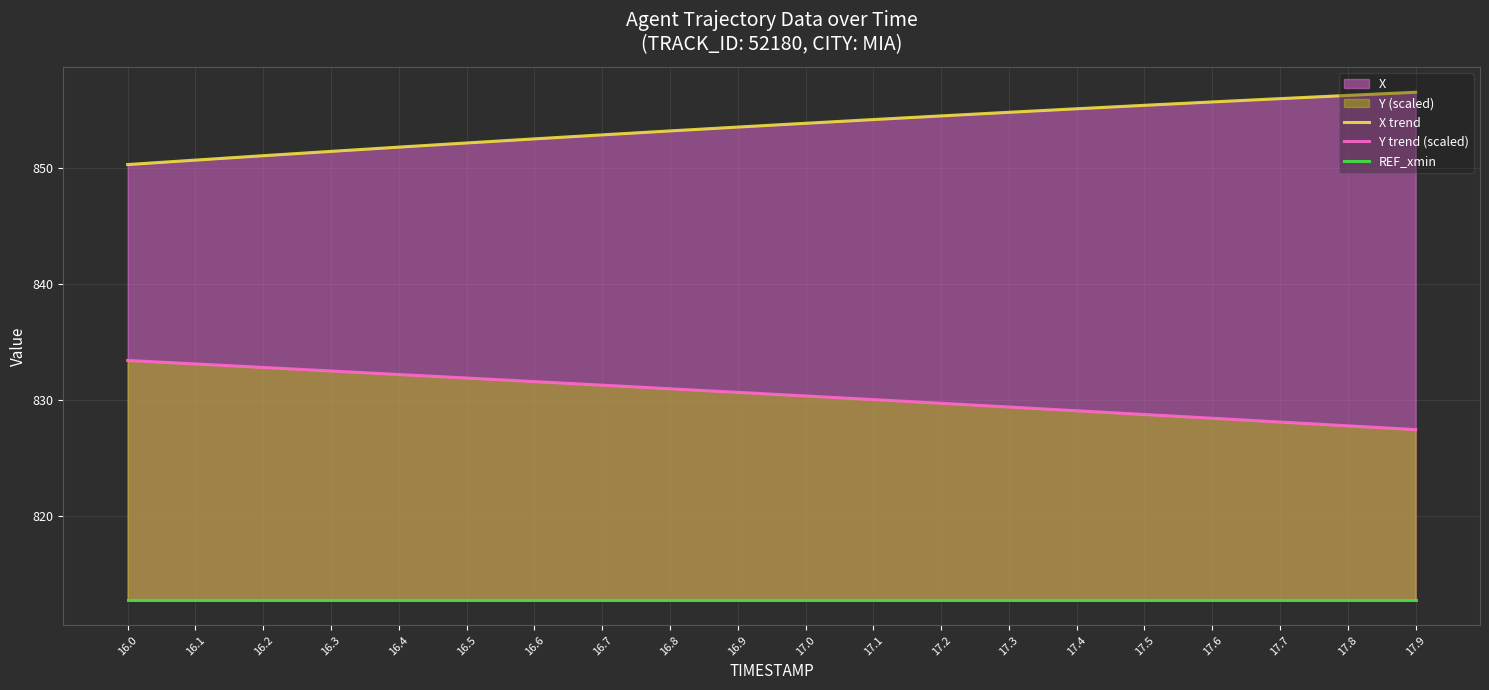

The Y trend (scaled) series shows 464.5 at 16.9. True or false?

False